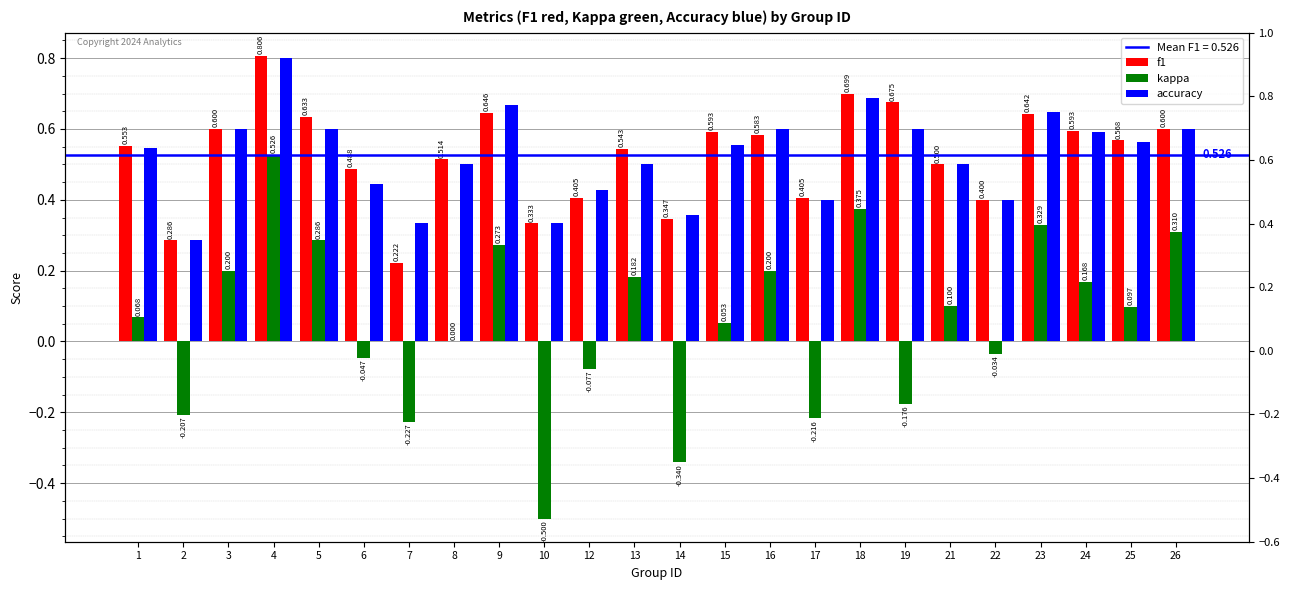

Rank the series by their maximum value, from lowest to highest.

kappa, accuracy, f1